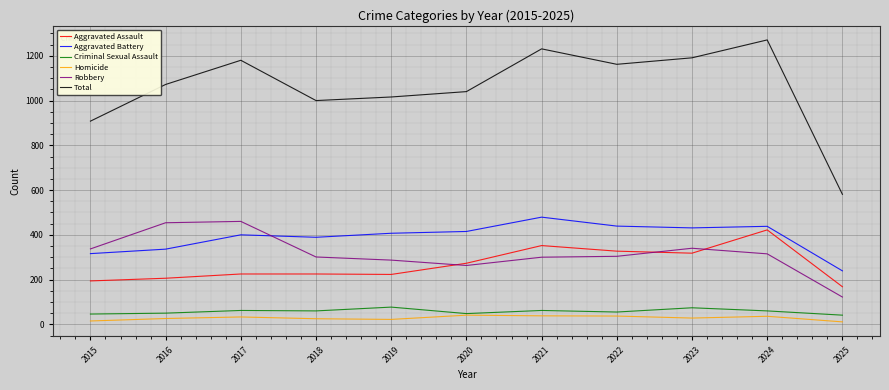

True or false: Criminal Sexual Assault and Robbery cross at least once.

False